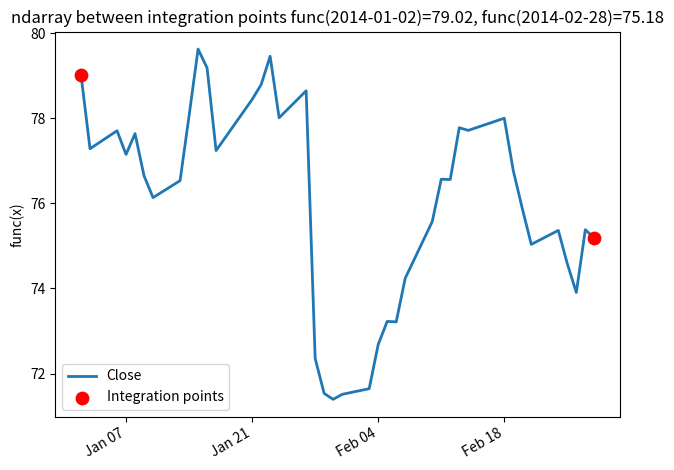

What is the difference between the maximum and minimum values?

8.2